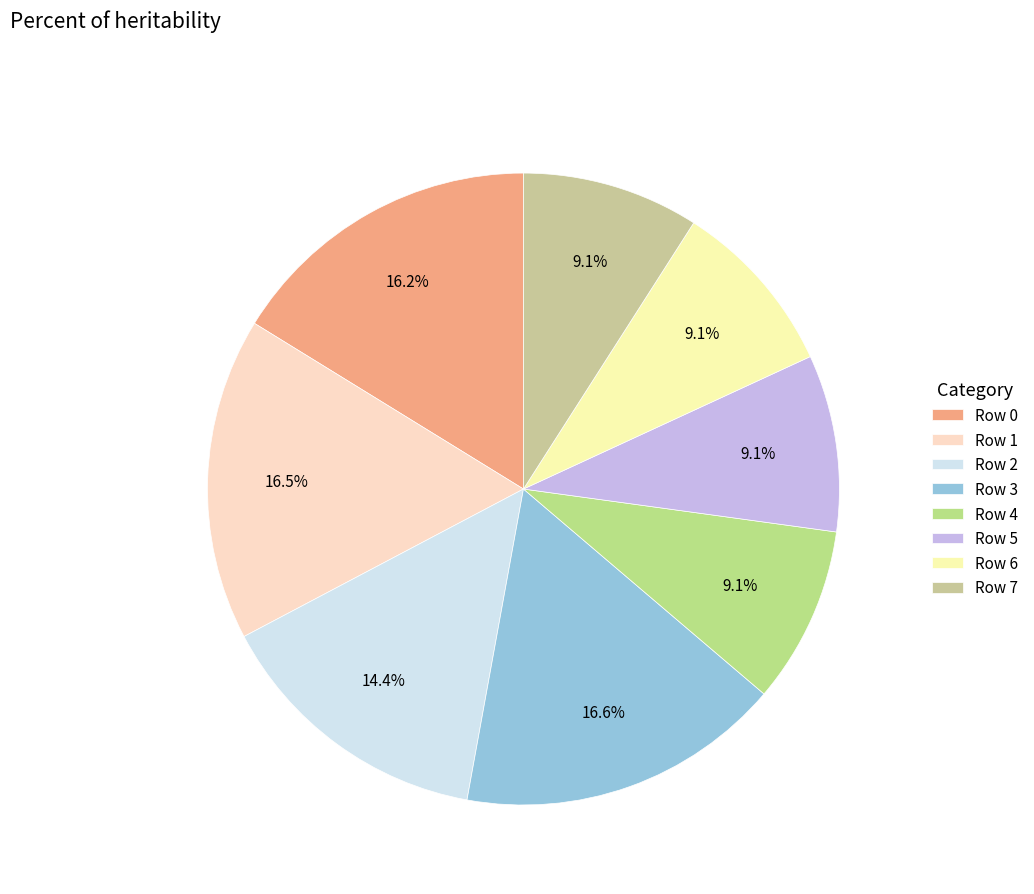

Which slice is the largest?

Row 3